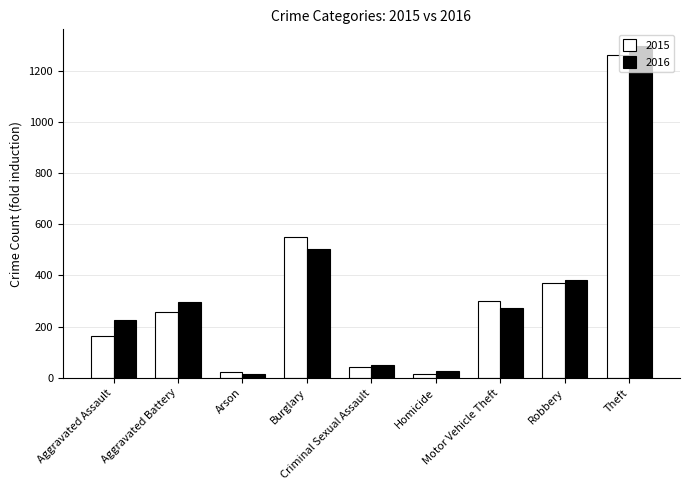

Is the value of 2016 at Arson greater than the value of 2015 at Criminal Sexual Assault?

No